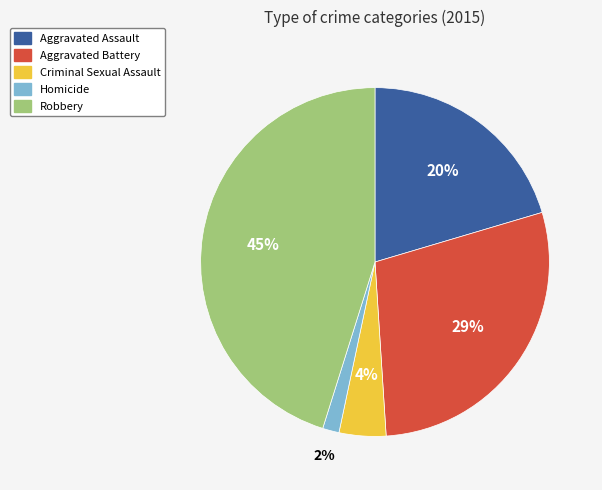

Does Robbery account for over 50% of the chart?

No